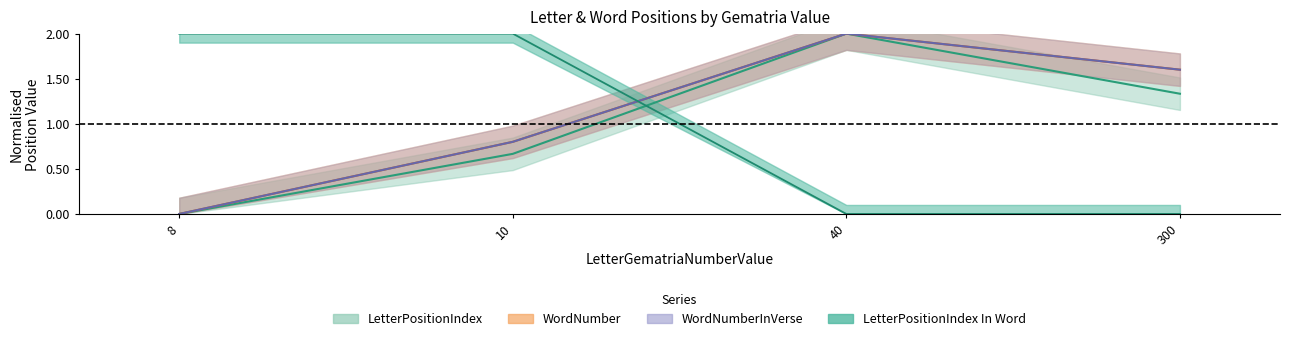

At 300, list the series in order from smallest to largest.

LetterPositionIndex In Word, LetterPositionIndex, WordNumber, WordNumberInVerse